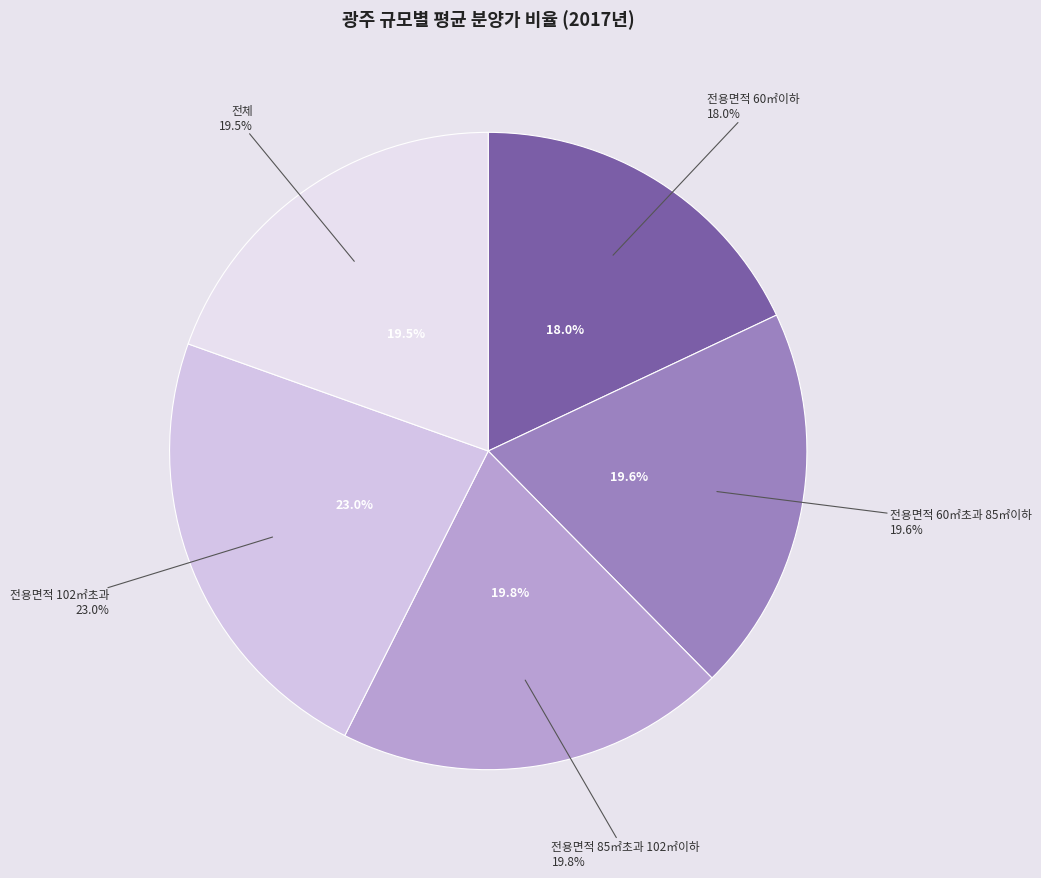

Rank the categories by value from highest to lowest.

전용면적 102㎡초과, 전용면적 85㎡초과 102㎡이하, 전용면적 60㎡초과 85㎡이하, 전체, 전용면적 60㎡이하